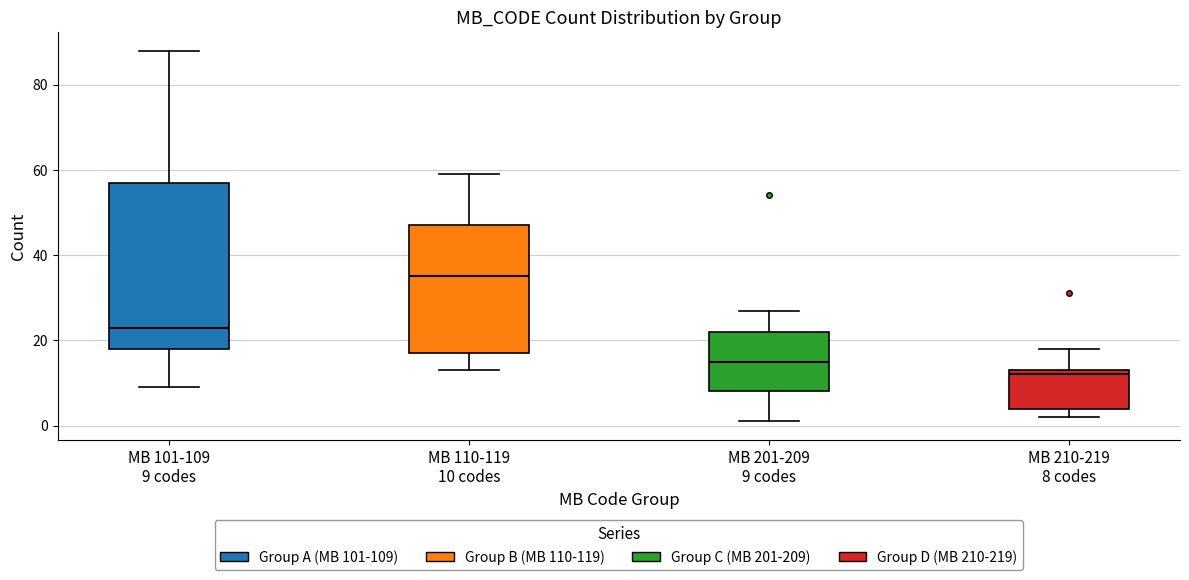

Which box is the tallest, from its lower edge to its upper edge?

MB 101-109 9 codes